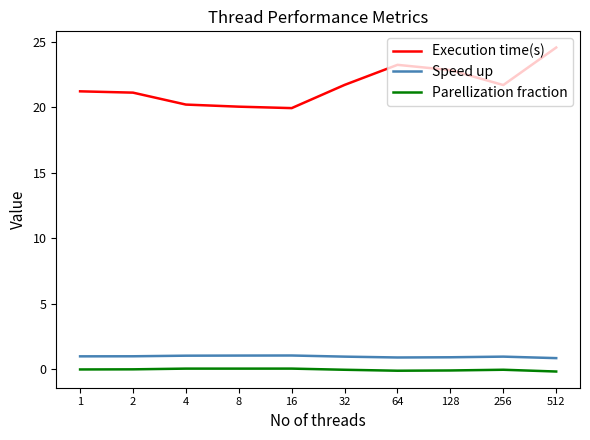

What is the maximum value shown in the chart?

24.6